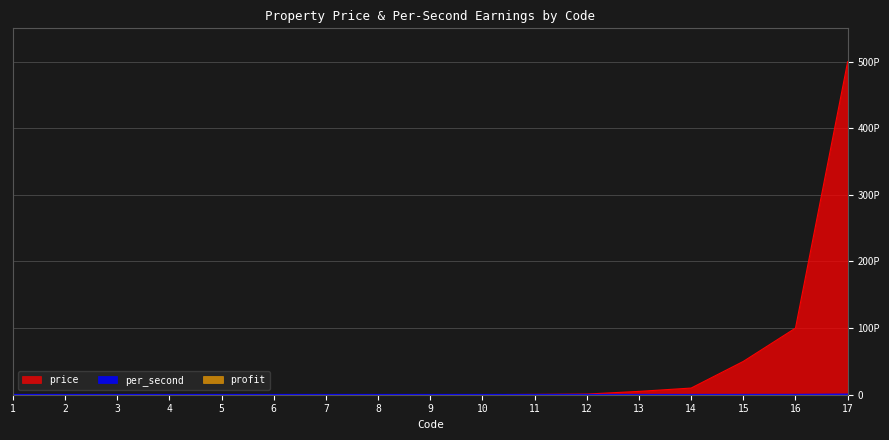

Which series has the largest range (max minus min)?

price